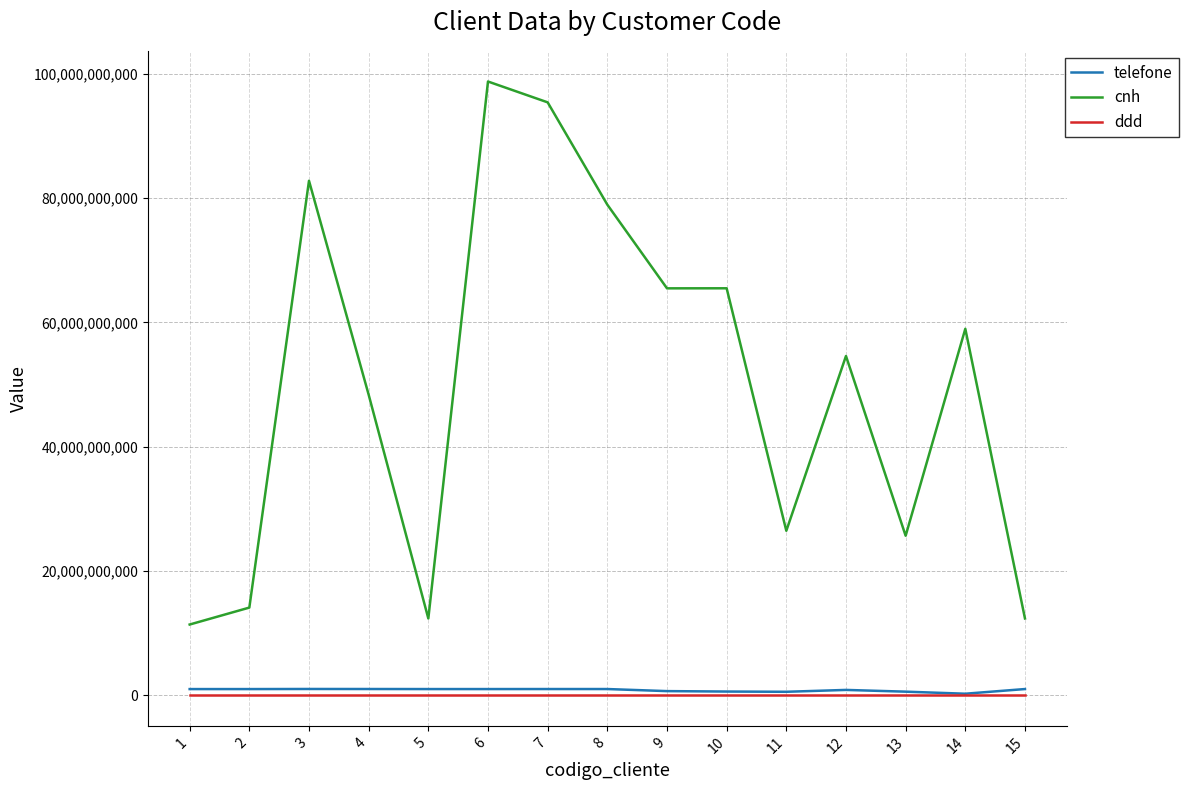

True or false: telefone and cnh intersect in this chart.

False